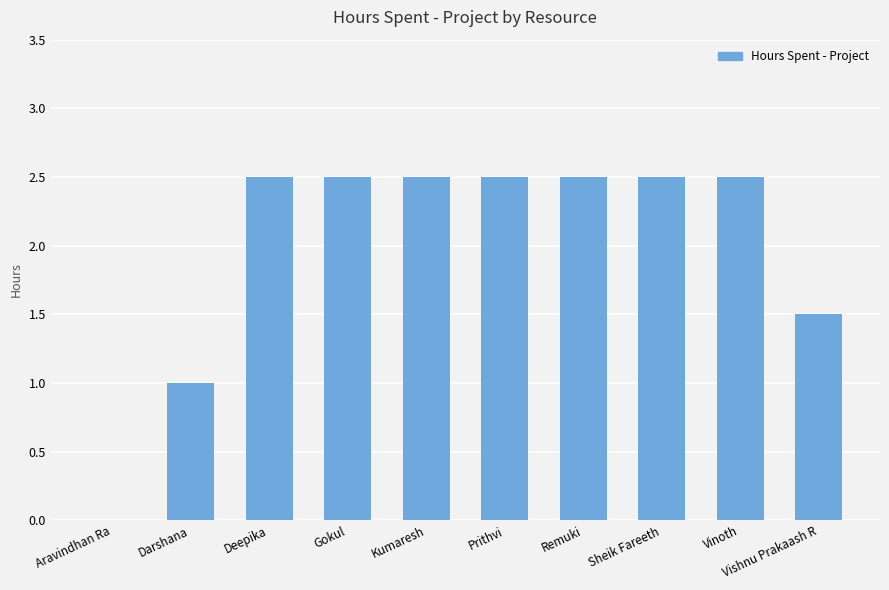

The chart shows a value of 2.5 at Kumaresh. True or false?

True